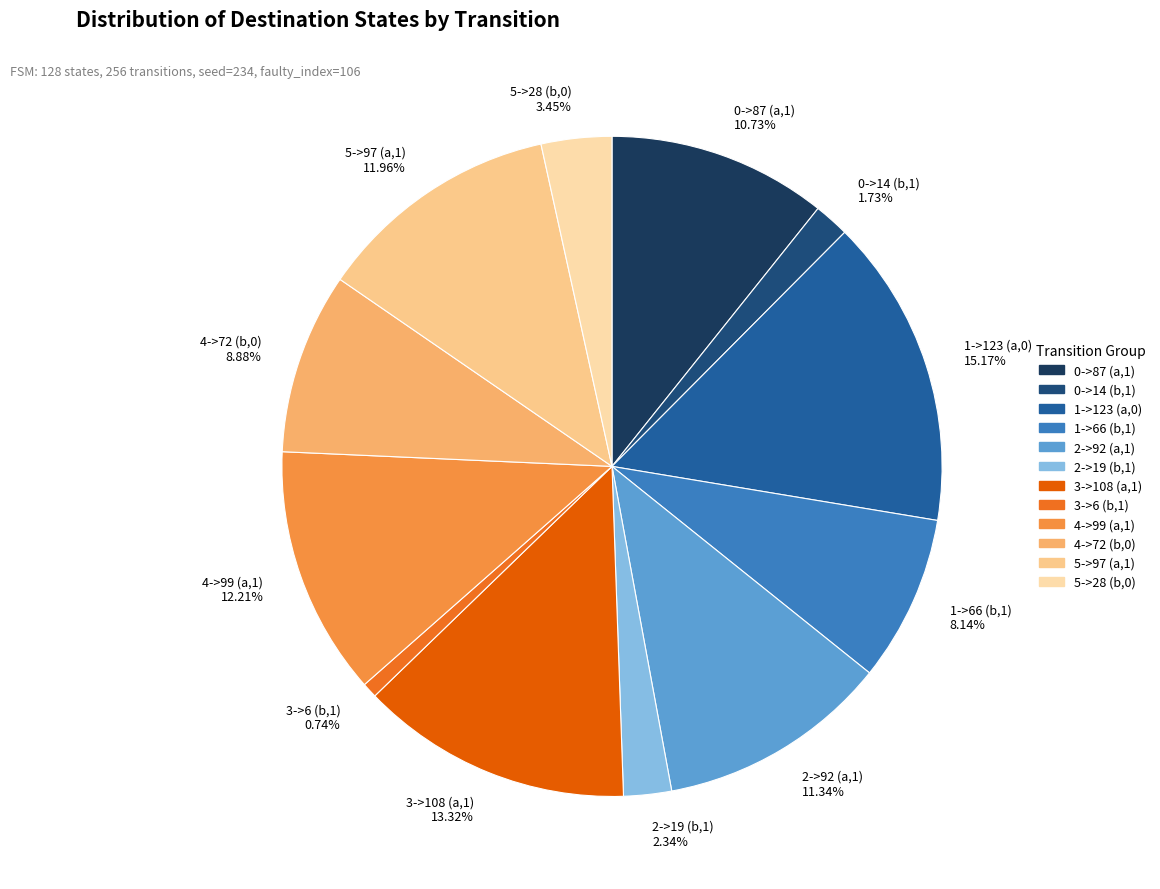

Which slice is the largest?

1->123 (a,0)